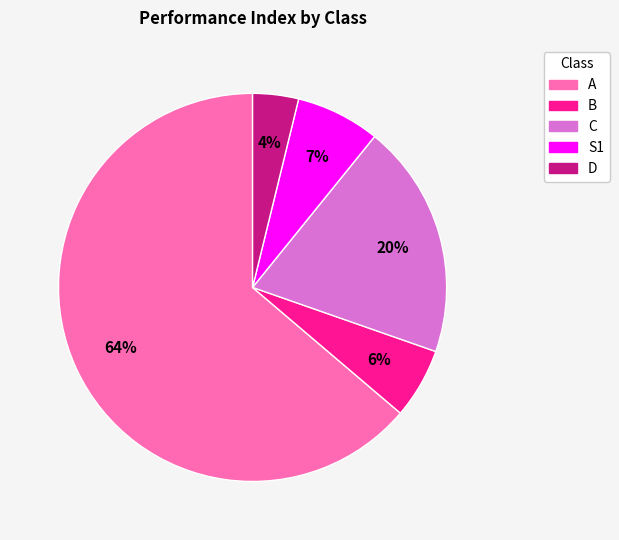

To the nearest percent, what portion does B represent?

6%